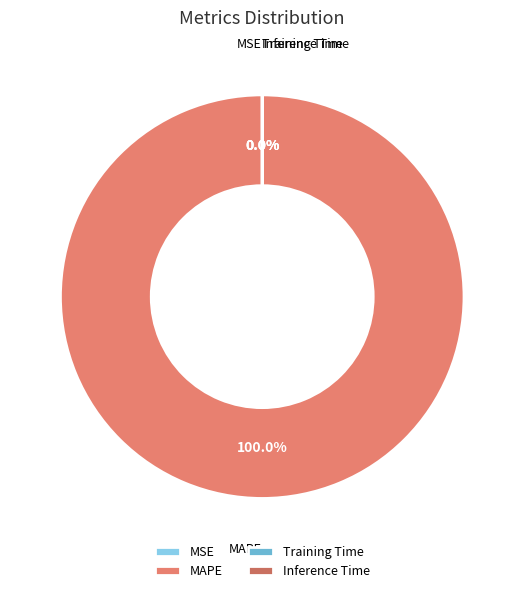

What is the majority slice?

MAPE